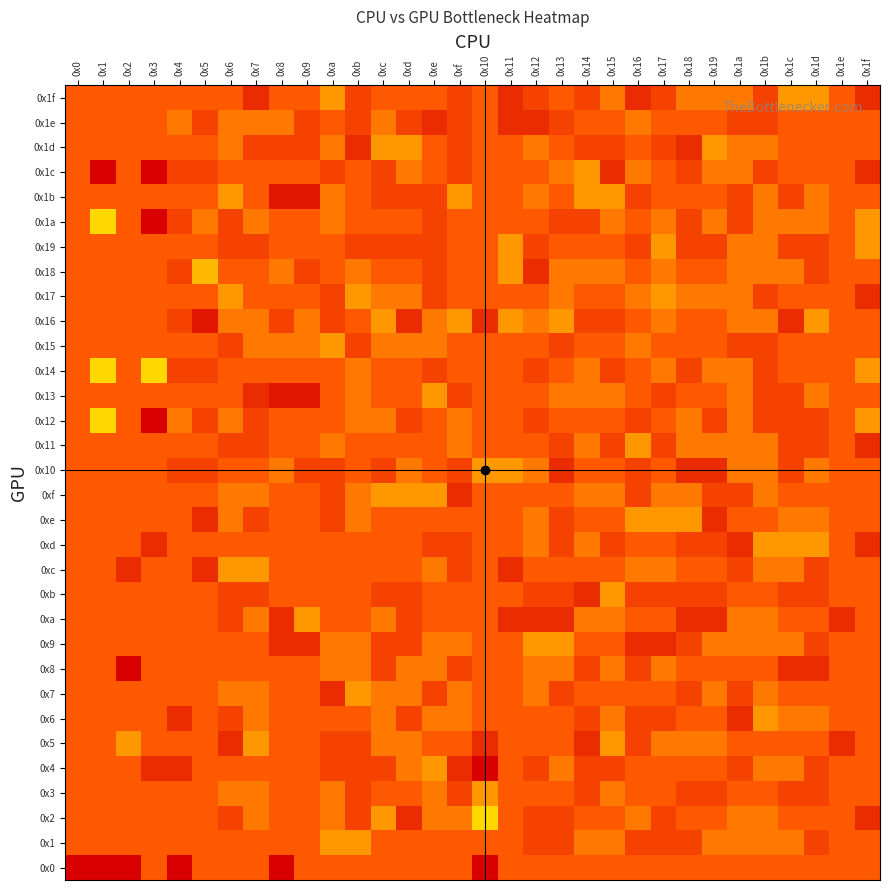

Reading left to right, transcribe all the data shown in this chart.

0x0: 0x0=256	0x1=256	0x2=256	0x3=128	0x4=256	0x5=128	0x6=128	0x7=128	0x8=256	0x9=128	0xa=128	0xb=128	0xc=128	0xd=128	0xe=128	0xf=128	0x10=256	0x11=128	0x12=128	0x13=128	0x14=128	0x15=128	0x16=128	0x17=128	0x18=128	0x19=128	0x1a=128	0x1b=128	0x1c=128	0x1d=128	0x1e=128	0x1f=128
0x1: 0x0=128	0x1=128	0x2=128	0x3=128	0x4=128	0x5=128	0x6=128	0x7=128	0x8=128	0x9=128	0xa=144	0xb=144	0xc=128	0xd=128	0xe=128	0xf=128	0x10=128	0x11=128	0x12=120	0x13=120	0x14=136	0x15=136	0x16=120	0x17=120	0x18=120	0x19=136	0x1a=136	0x1b=136	0x1c=136	0x1d=120	0x1e=128	0x1f=128
0x2: 0x0=128	0x1=128	0x2=128	0x3=128	0x4=128	0x5=128	0x6=120	0x7=136	0x8=128	0x9=128	0xa=136	0xb=120	0xc=144	0xd=112	0xe=136	0xf=136	0x10=160	0x11=128	0x12=120	0x13=120	0x14=128	0x15=128	0x16=136	0x17=120	0x18=128	0x19=128	0x1a=136	0x1b=136	0x1c=128	0x1d=128	0x1e=128	0x1f=112
0x3: 0x0=128	0x1=128	0x2=128	0x3=128	0x4=128	0x5=128	0x6=136	0x7=136	0x8=128	0x9=128	0xa=136	0xb=120	0xc=128	0xd=128	0xe=136	0xf=120	0x10=144	0x11=128	0x12=128	0x13=128	0x14=120	0x15=136	0x16=128	0x17=128	0x18=120	0x19=120	0x1a=128	0x1b=128	0x1c=120	0x1d=120	0x1e=128	0x1f=128
0x4: 0x0=128	0x1=128	0x2=128	0x3=112	0x4=112	0x5=128	0x6=128	0x7=128	0x8=128	0x9=128	0xa=120	0xb=120	0xc=120	0xd=136	0xe=144	0xf=112	0x10=96	0x11=128	0x12=120	0x13=136	0x14=120	0x15=120	0x16=128	0x17=128	0x18=128	0x19=128	0x1a=120	0x1b=136	0x1c=136	0x1d=120	0x1e=128	0x1f=128
0x5: 0x0=128	0x1=128	0x2=144	0x3=128	0x4=128	0x5=128	0x6=112	0x7=144	0x8=128	0x9=128	0xa=120	0xb=120	0xc=136	0xd=136	0xe=128	0xf=128	0x10=112	0x11=128	0x12=128	0x13=128	0x14=112	0x15=144	0x16=120	0x17=136	0x18=136	0x19=136	0x1a=128	0x1b=128	0x1c=128	0x1d=128	0x1e=112	0x1f=128
0x6: 0x0=128	0x1=128	0x2=128	0x3=128	0x4=112	0x5=128	0x6=120	0x7=136	0x8=128	0x9=128	0xa=128	0xb=128	0xc=136	0xd=120	0xe=136	0xf=136	0x10=128	0x11=128	0x12=128	0x13=128	0x14=120	0x15=136	0x16=120	0x17=120	0x18=128	0x19=128	0x1a=112	0x1b=144	0x1c=136	0x1d=136	0x1e=128	0x1f=128
0x7: 0x0=128	0x1=128	0x2=128	0x3=128	0x4=128	0x5=128	0x6=136	0x7=136	0x8=128	0x9=128	0xa=112	0xb=144	0xc=136	0xd=136	0xe=120	0xf=136	0x10=128	0x11=128	0x12=136	0x13=120	0x14=128	0x15=128	0x16=128	0x17=128	0x18=120	0x19=136	0x1a=120	0x1b=136	0x1c=128	0x1d=128	0x1e=128	0x1f=128
0x8: 0x0=128	0x1=128	0x2=96	0x3=128	0x4=128	0x5=128	0x6=128	0x7=128	0x8=128	0x9=128	0xa=136	0xb=136	0xc=120	0xd=136	0xe=136	0xf=120	0x10=128	0x11=128	0x12=136	0x13=136	0x14=120	0x15=136	0x16=120	0x17=136	0x18=128	0x19=128	0x1a=128	0x1b=128	0x1c=112	0x1d=112	0x1e=128	0x1f=128
0x9: 0x0=128	0x1=128	0x2=128	0x3=128	0x4=128	0x5=128	0x6=128	0x7=128	0x8=112	0x9=112	0xa=136	0xb=136	0xc=120	0xd=120	0xe=136	0xf=136	0x10=128	0x11=128	0x12=144	0x13=144	0x14=128	0x15=128	0x16=112	0x17=112	0x18=120	0x19=136	0x1a=136	0x1b=136	0x1c=136	0x1d=120	0x1e=128	0x1f=128
0xa: 0x0=128	0x1=128	0x2=128	0x3=128	0x4=128	0x5=128	0x6=120	0x7=136	0x8=112	0x9=144	0xa=128	0xb=128	0xc=136	0xd=120	0xe=128	0xf=128	0x10=128	0x11=112	0x12=112	0x13=112	0x14=136	0x15=136	0x16=128	0x17=128	0x18=112	0x19=112	0x1a=136	0x1b=136	0x1c=128	0x1d=128	0x1e=112	0x1f=128
0xb: 0x0=128	0x1=128	0x2=128	0x3=128	0x4=128	0x5=128	0x6=120	0x7=120	0x8=128	0x9=128	0xa=128	0xb=128	0xc=120	0xd=120	0xe=128	0xf=128	0x10=128	0x11=128	0x12=120	0x13=120	0x14=112	0x15=144	0x16=120	0x17=120	0x18=120	0x19=120	0x1a=128	0x1b=128	0x1c=120	0x1d=120	0x1e=128	0x1f=128
0xc: 0x0=128	0x1=128	0x2=112	0x3=128	0x4=128	0x5=112	0x6=144	0x7=144	0x8=128	0x9=128	0xa=128	0xb=128	0xc=128	0xd=128	0xe=136	0xf=120	0x10=128	0x11=112	0x12=128	0x13=128	0x14=128	0x15=128	0x16=136	0x17=136	0x18=128	0x19=128	0x1a=120	0x1b=136	0x1c=136	0x1d=120	0x1e=128	0x1f=128
0xd: 0x0=128	0x1=128	0x2=128	0x3=112	0x4=128	0x5=128	0x6=128	0x7=128	0x8=128	0x9=128	0xa=128	0xb=128	0xc=128	0xd=128	0xe=120	0xf=120	0x10=128	0x11=128	0x12=136	0x13=120	0x14=136	0x15=120	0x16=128	0x17=128	0x18=120	0x19=120	0x1a=112	0x1b=144	0x1c=144	0x1d=144	0x1e=128	0x1f=112
0xe: 0x0=128	0x1=128	0x2=128	0x3=128	0x4=128	0x5=112	0x6=136	0x7=120	0x8=128	0x9=128	0xa=120	0xb=136	0xc=128	0xd=128	0xe=128	0xf=128	0x10=128	0x11=128	0x12=136	0x13=120	0x14=128	0x15=128	0x16=144	0x17=144	0x18=144	0x19=112	0x1a=128	0x1b=128	0x1c=136	0x1d=136	0x1e=128	0x1f=128
0xf: 0x0=128	0x1=128	0x2=128	0x3=128	0x4=128	0x5=128	0x6=136	0x7=136	0x8=128	0x9=128	0xa=120	0xb=136	0xc=144	0xd=144	0xe=144	0xf=112	0x10=128	0x11=128	0x12=128	0x13=128	0x14=136	0x15=136	0x16=120	0x17=136	0x18=136	0x19=120	0x1a=120	0x1b=136	0x1c=128	0x1d=128	0x1e=128	0x1f=128
0x10: 0x0=128	0x1=128	0x2=128	0x3=128	0x4=120	0x5=120	0x6=128	0x7=128	0x8=136	0x9=120	0xa=120	0xb=128	0xc=120	0xd=136	0xe=128	0xf=120	0x10=144	0x11=144	0x12=136	0x13=112	0x14=128	0x15=128	0x16=120	0x17=128	0x18=112	0x19=112	0x1a=136	0x1b=136	0x1c=120	0x1d=136	0x1e=128	0x1f=128
0x11: 0x0=128	0x1=128	0x2=128	0x3=128	0x4=128	0x5=128	0x6=120	0x7=120	0x8=128	0x9=128	0xa=136	0xb=128	0xc=128	0xd=128	0xe=128	0xf=136	0x10=128	0x11=128	0x12=128	0x13=120	0x14=136	0x15=120	0x16=144	0x17=120	0x18=136	0x19=136	0x1a=136	0x1b=136	0x1c=120	0x1d=120	0x1e=128	0x1f=112
0x12: 0x0=128	0x1=160	0x2=128	0x3=96	0x4=136	0x5=120	0x6=136	0x7=120	0x8=128	0x9=128	0xa=128	0xb=136	0xc=136	0xd=120	0xe=128	0xf=136	0x10=128	0x11=128	0x12=120	0x13=128	0x14=128	0x15=128	0x16=120	0x17=128	0x18=136	0x19=120	0x1a=136	0x1b=120	0x1c=120	0x1d=120	0x1e=128	0x1f=144
0x13: 0x0=128	0x1=128	0x2=128	0x3=128	0x4=128	0x5=128	0x6=128	0x7=112	0x8=104	0x9=104	0xa=128	0xb=136	0xc=128	0xd=128	0xe=144	0xf=120	0x10=128	0x11=128	0x12=128	0x13=136	0x14=136	0x15=136	0x16=128	0x17=120	0x18=128	0x19=128	0x1a=136	0x1b=120	0x1c=120	0x1d=136	0x1e=128	0x1f=128
0x14: 0x0=128	0x1=160	0x2=128	0x3=160	0x4=120	0x5=120	0x6=128	0x7=128	0x8=128	0x9=128	0xa=128	0xb=136	0xc=128	0xd=128	0xe=120	0xf=128	0x10=128	0x11=128	0x12=120	0x13=128	0x14=136	0x15=120	0x16=128	0x17=136	0x18=120	0x19=136	0x1a=136	0x1b=120	0x1c=128	0x1d=128	0x1e=128	0x1f=144
0x15: 0x0=128	0x1=128	0x2=128	0x3=128	0x4=128	0x5=128	0x6=120	0x7=136	0x8=136	0x9=136	0xa=144	0xb=120	0xc=136	0xd=136	0xe=136	0xf=128	0x10=128	0x11=128	0x12=128	0x13=120	0x14=128	0x15=128	0x16=136	0x17=128	0x18=128	0x19=128	0x1a=120	0x1b=120	0x1c=128	0x1d=128	0x1e=128	0x1f=128
0x16: 0x0=128	0x1=128	0x2=128	0x3=128	0x4=120	0x5=104	0x6=136	0x7=136	0x8=120	0x9=136	0xa=120	0xb=128	0xc=144	0xd=112	0xe=136	0xf=144	0x10=112	0x11=144	0x12=136	0x13=144	0x14=120	0x15=120	0x16=128	0x17=136	0x18=128	0x19=128	0x1a=136	0x1b=136	0x1c=112	0x1d=144	0x1e=128	0x1f=128
0x17: 0x0=128	0x1=128	0x2=128	0x3=128	0x4=128	0x5=128	0x6=144	0x7=128	0x8=128	0x9=128	0xa=120	0xb=144	0xc=136	0xd=136	0xe=120	0xf=128	0x10=128	0x11=128	0x12=128	0x13=136	0x14=128	0x15=128	0x16=136	0x17=144	0x18=136	0x19=136	0x1a=136	0x1b=120	0x1c=128	0x1d=128	0x1e=128	0x1f=112
0x18: 0x0=128	0x1=128	0x2=128	0x3=128	0x4=120	0x5=152	0x6=128	0x7=128	0x8=136	0x9=120	0xa=128	0xb=136	0xc=128	0xd=128	0xe=120	0xf=128	0x10=128	0x11=144	0x12=112	0x13=136	0x14=136	0x15=136	0x16=128	0x17=136	0x18=128	0x19=128	0x1a=136	0x1b=136	0x1c=136	0x1d=120	0x1e=128	0x1f=128
0x19: 0x0=128	0x1=128	0x2=128	0x3=128	0x4=128	0x5=128	0x6=120	0x7=120	0x8=128	0x9=128	0xa=128	0xb=120	0xc=120	0xd=120	0xe=120	0xf=128	0x10=128	0x11=144	0x12=120	0x13=128	0x14=128	0x15=128	0x16=120	0x17=144	0x18=120	0x19=120	0x1a=136	0x1b=136	0x1c=120	0x1d=120	0x1e=128	0x1f=144
0x1a: 0x0=128	0x1=160	0x2=128	0x3=96	0x4=120	0x5=136	0x6=120	0x7=136	0x8=128	0x9=128	0xa=136	0xb=128	0xc=128	0xd=128	0xe=120	0xf=128	0x10=128	0x11=128	0x12=128	0x13=120	0x14=120	0x15=136	0x16=128	0x17=136	0x18=120	0x19=136	0x1a=120	0x1b=136	0x1c=136	0x1d=136	0x1e=128	0x1f=144
0x1b: 0x0=128	0x1=128	0x2=128	0x3=128	0x4=128	0x5=128	0x6=144	0x7=128	0x8=104	0x9=104	0xa=136	0xb=128	0xc=120	0xd=120	0xe=120	0xf=144	0x10=128	0x11=128	0x12=136	0x13=128	0x14=144	0x15=144	0x16=120	0x17=128	0x18=128	0x19=128	0x1a=120	0x1b=136	0x1c=120	0x1d=136	0x1e=128	0x1f=128
0x1c: 0x0=128	0x1=96	0x2=128	0x3=96	0x4=120	0x5=120	0x6=128	0x7=128	0x8=128	0x9=128	0xa=120	0xb=128	0xc=120	0xd=136	0xe=128	0xf=120	0x10=128	0x11=128	0x12=128	0x13=136	0x14=144	0x15=112	0x16=136	0x17=128	0x18=120	0x19=136	0x1a=136	0x1b=120	0x1c=128	0x1d=128	0x1e=128	0x1f=112
0x1d: 0x0=128	0x1=128	0x2=128	0x3=128	0x4=128	0x5=128	0x6=136	0x7=120	0x8=120	0x9=120	0xa=136	0xb=112	0xc=144	0xd=144	0xe=128	0xf=120	0x10=128	0x11=128	0x12=136	0x13=128	0x14=120	0x15=120	0x16=128	0x17=120	0x18=112	0x19=144	0x1a=136	0x1b=136	0x1c=128	0x1d=128	0x1e=128	0x1f=128
0x1e: 0x0=128	0x1=128	0x2=128	0x3=128	0x4=136	0x5=120	0x6=136	0x7=136	0x8=136	0x9=120	0xa=128	0xb=120	0xc=136	0xd=120	0xe=112	0xf=120	0x10=128	0x11=112	0x12=112	0x13=120	0x14=128	0x15=128	0x16=136	0x17=128	0x18=128	0x19=128	0x1a=120	0x1b=120	0x1c=128	0x1d=128	0x1e=128	0x1f=128
0x1f: 0x0=128	0x1=128	0x2=128	0x3=128	0x4=128	0x5=128	0x6=128	0x7=112	0x8=128	0x9=128	0xa=144	0xb=120	0xc=128	0xd=128	0xe=128	0xf=120	0x10=128	0x11=112	0x12=120	0x13=128	0x14=120	0x15=136	0x16=112	0x17=120	0x18=136	0x19=136	0x1a=136	0x1b=120	0x1c=144	0x1d=144	0x1e=128	0x1f=112